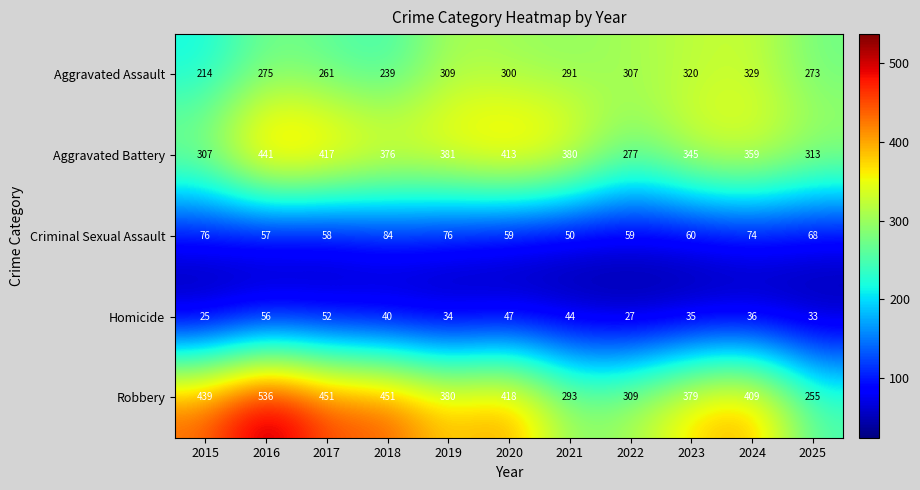

What is the average value of the Homicide series?

39